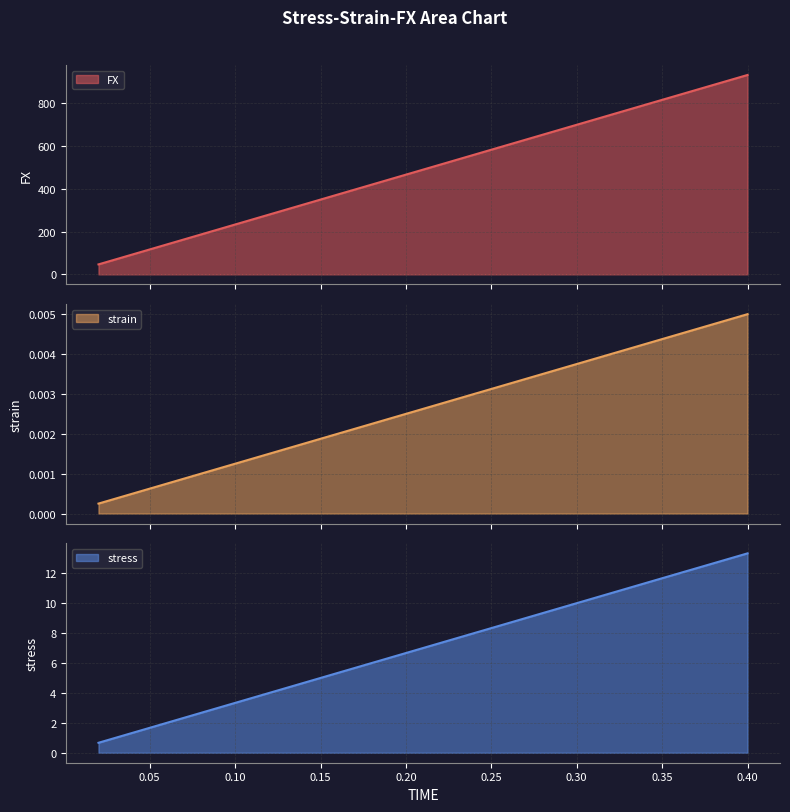

What is the label of the 13th point from the right?

0.16